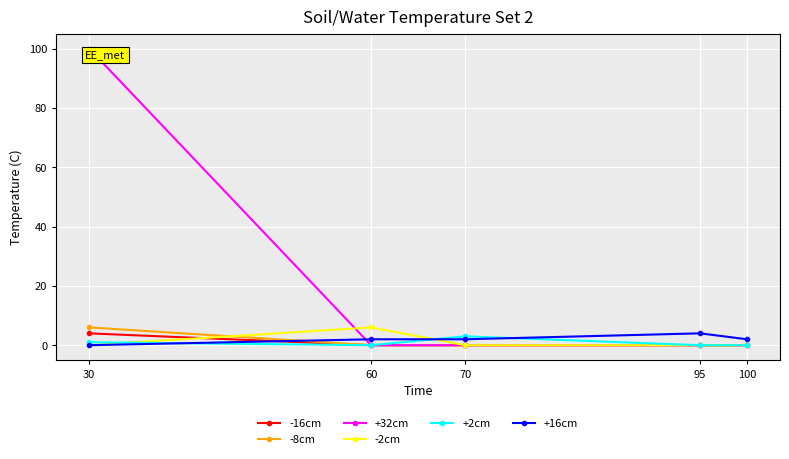

Does the chart have visible grid lines?

Yes